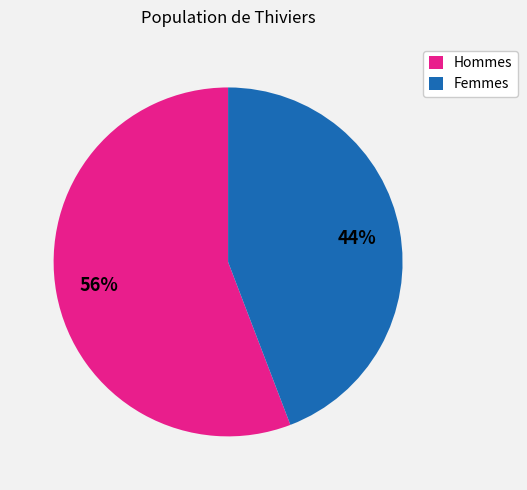

Is there any slice that represents more than half of the pie?

Yes